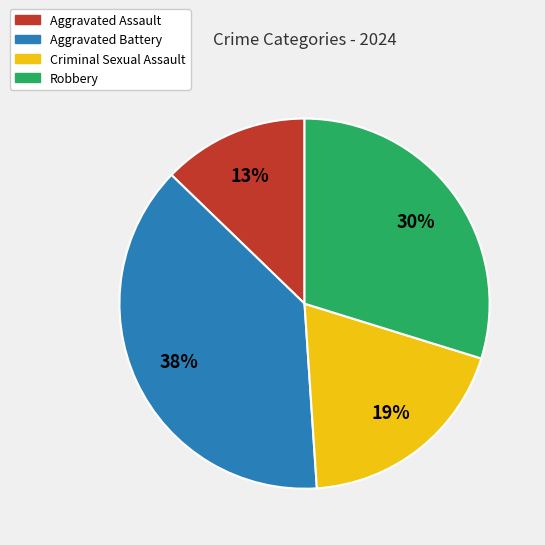

Does any single category account for the majority?

No